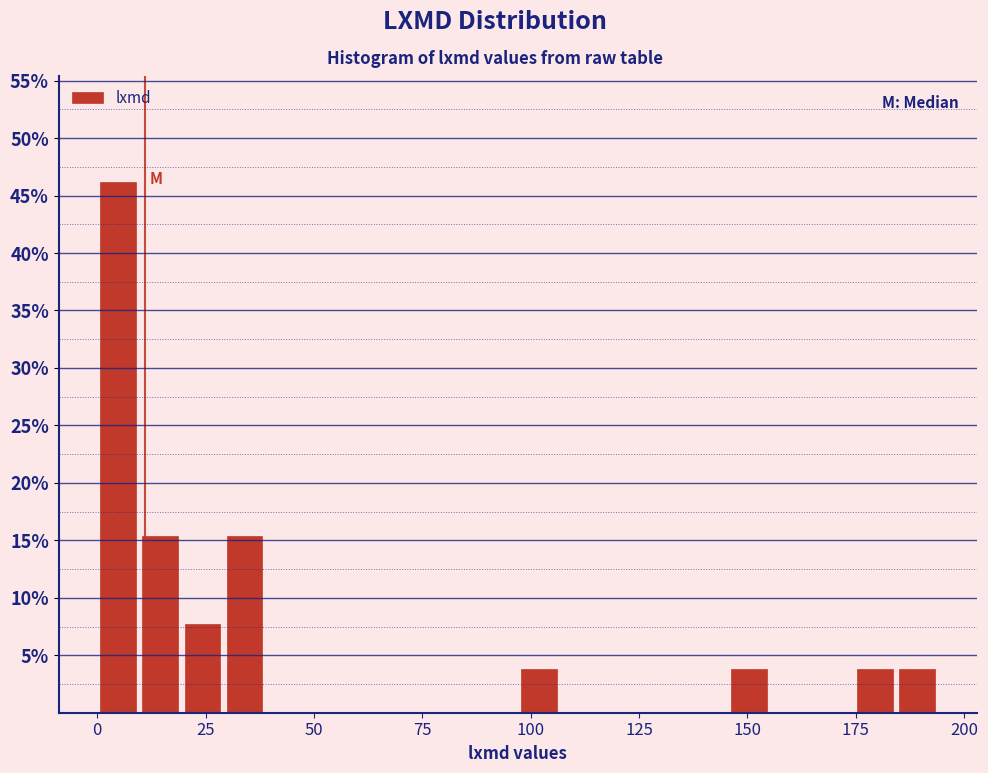

Read against the x-axis, roughly where is the centre of the tallest bar?

5